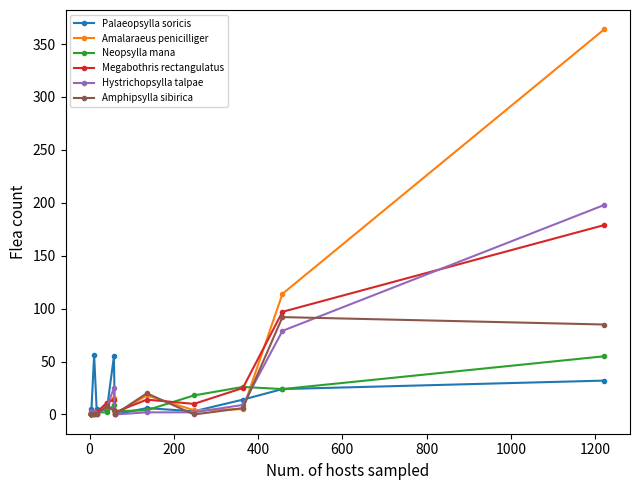

What is the spread (max minus min) of values at 1000?

51